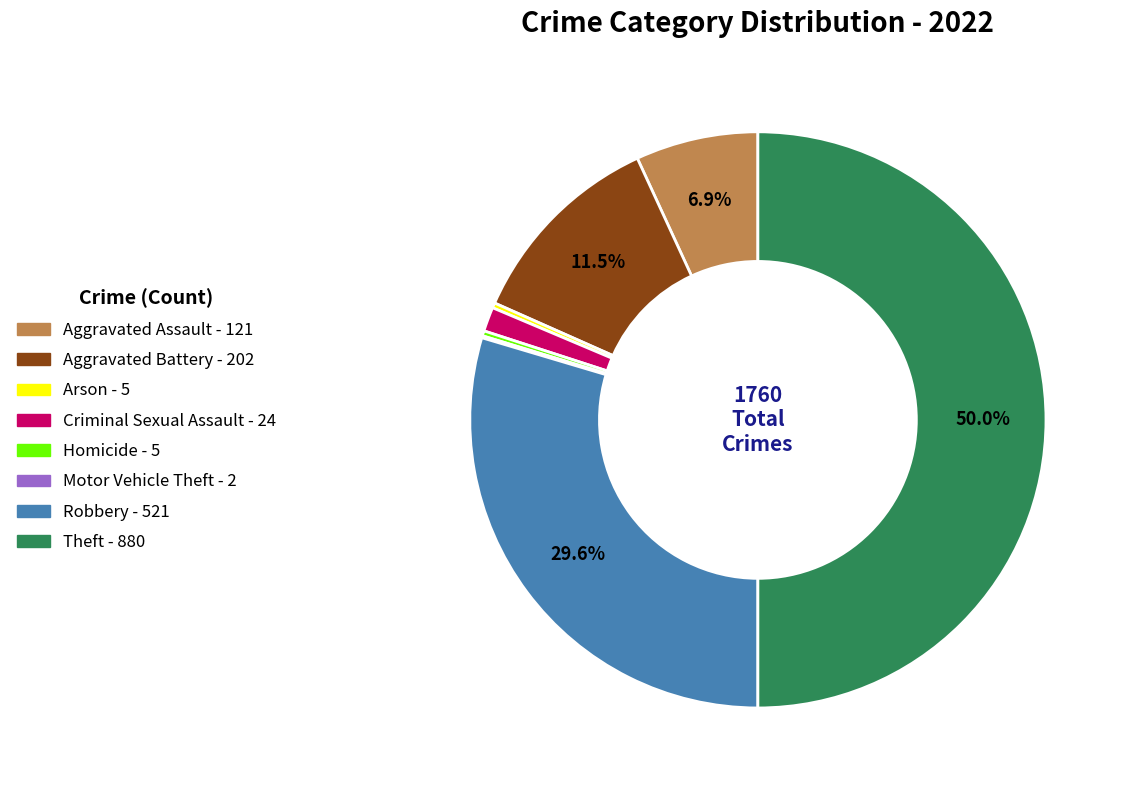

Is Aggravated Assault the majority of the pie?

No